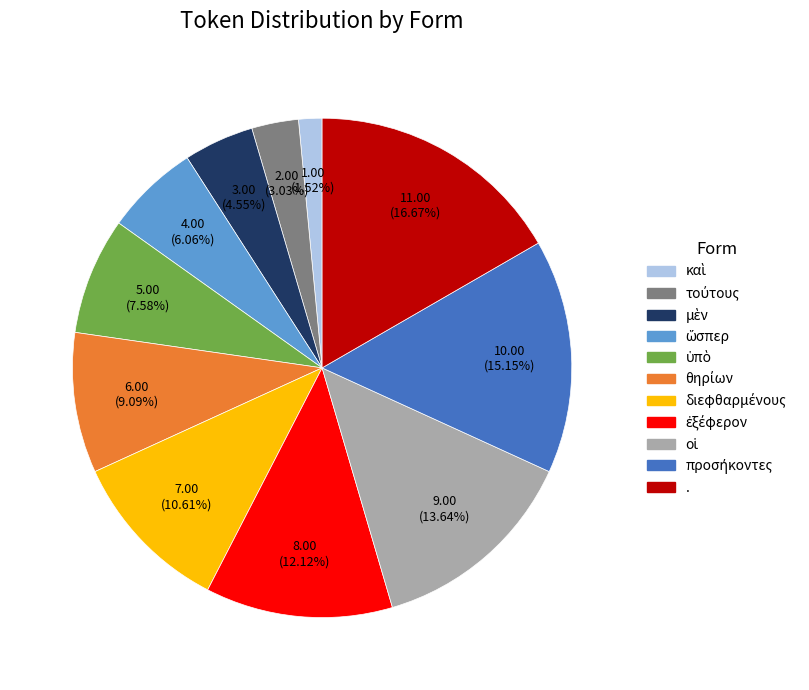

What is the largest slice in the pie chart?

.